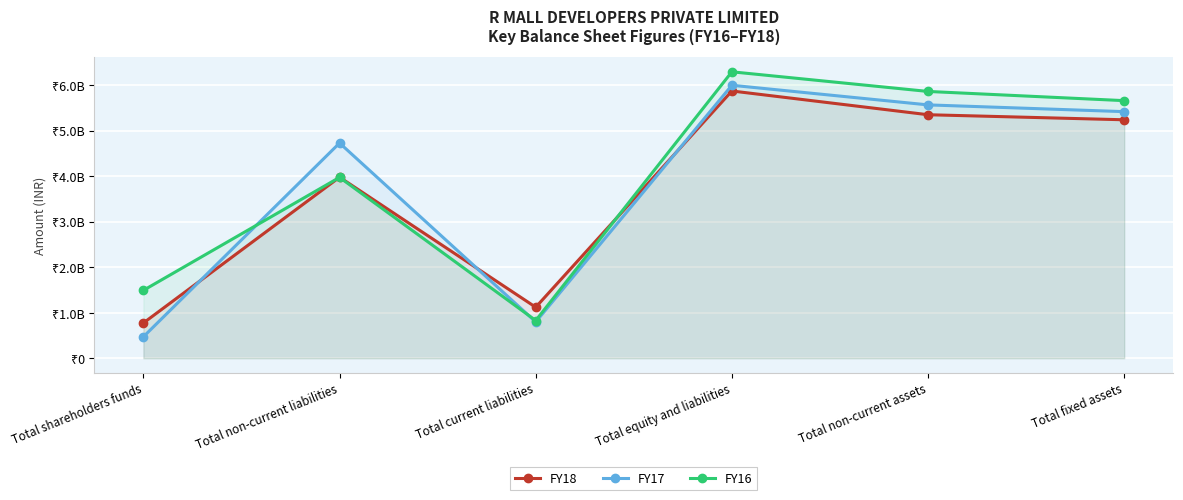

Reading left to right, what are all the values shown in this chart?

FY18: 773880000	3975830000	1119954000	5869664000	5347948000	5236971000
FY17: 471142000	4726360000	797419000	5994921000	5564125000	5415787000
FY16: 1490801000	3971877000	828009000	6290687000	5859403000	5657373000